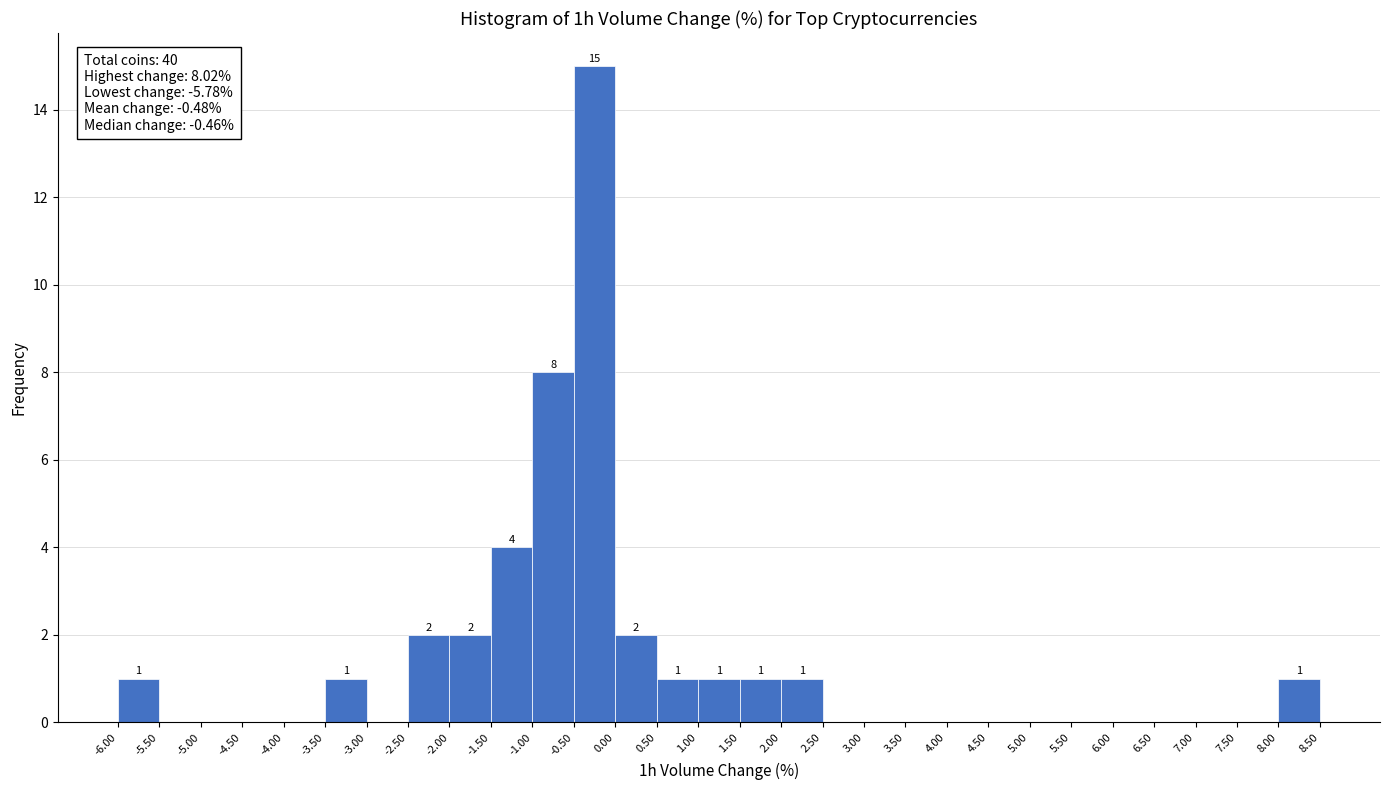

Over which range of the x-axis is the bar tallest?

-0.50 to 0.00